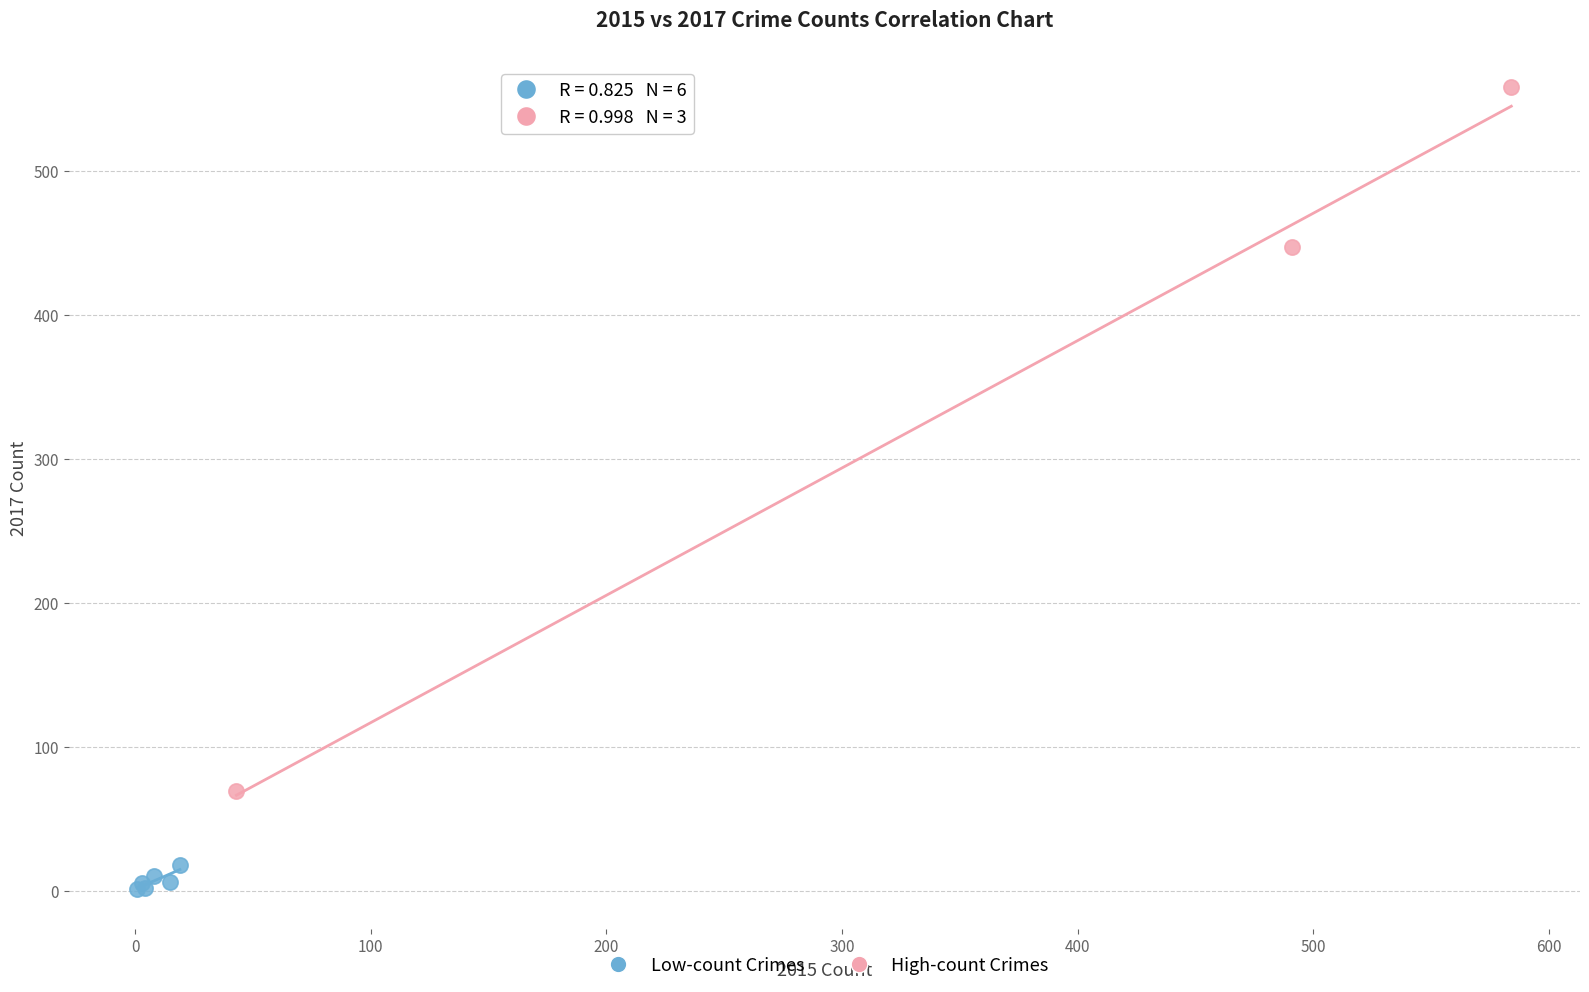

Which series contains the highest Y value?

High-count Crimes